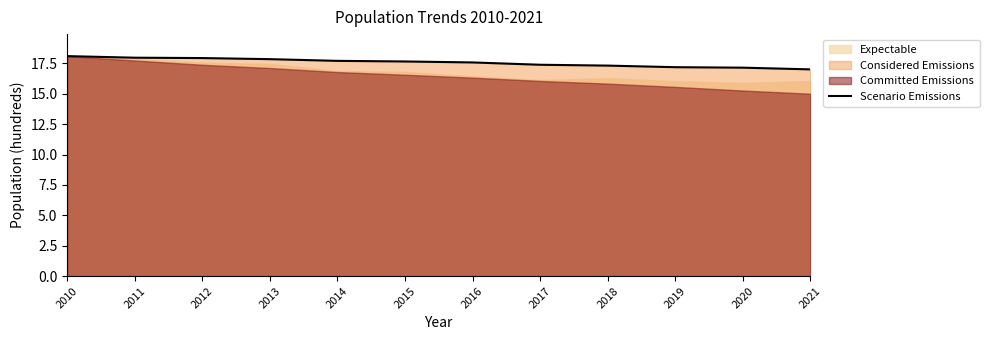

What is the sum of all values?

210.8